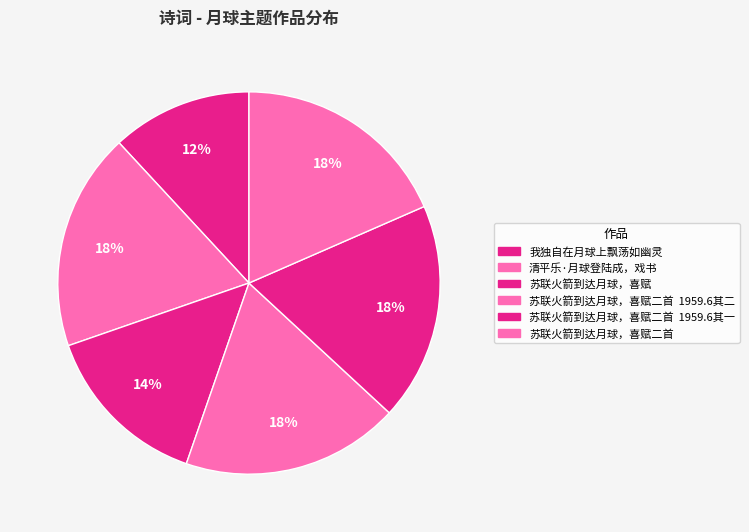

How many segments does this pie chart have?

6